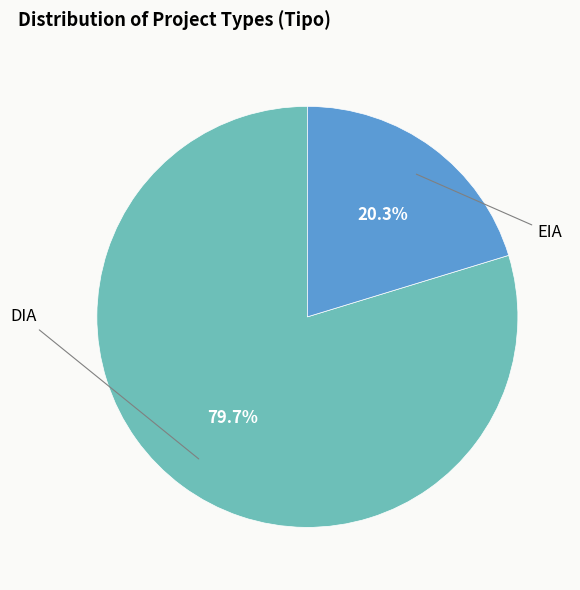

How much of the chart is everything except DIA?

20.3%